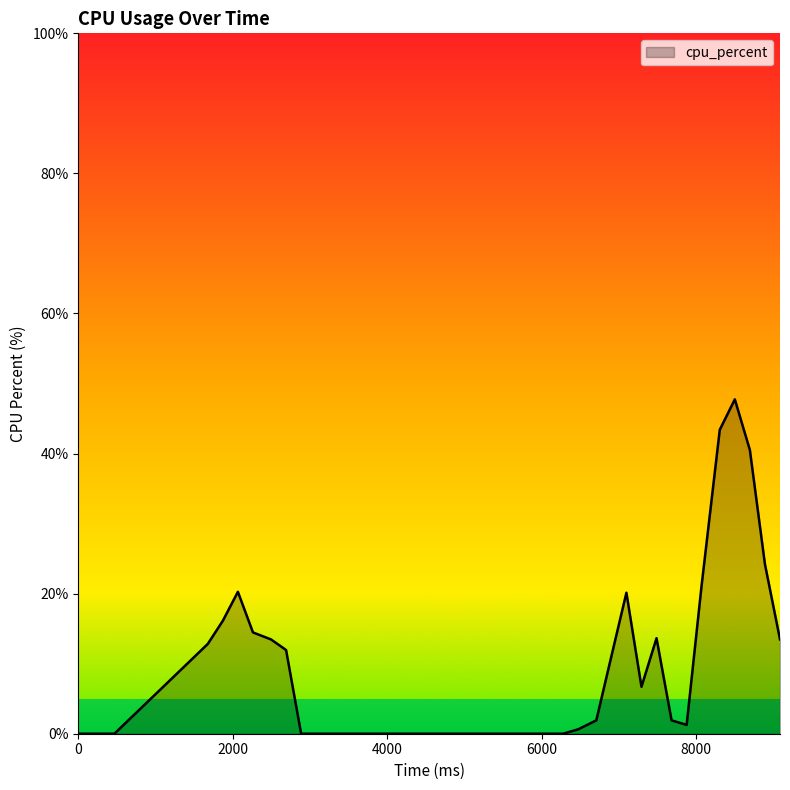

What is the maximum value shown in the chart?

47.7